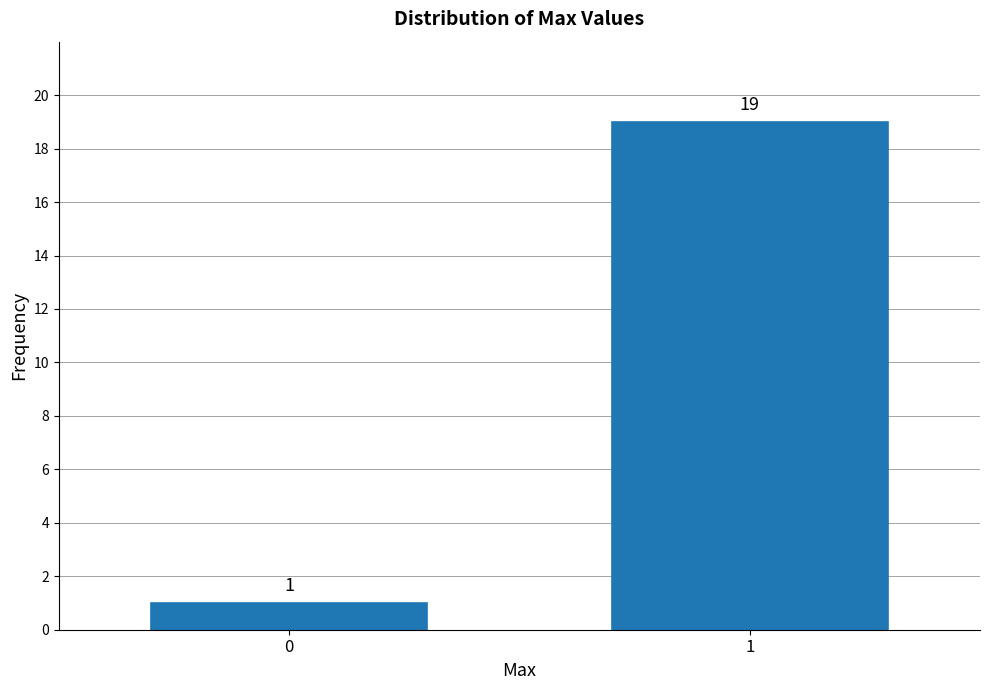

Reading left to right, what are all the values shown in this chart?

0=1	1=19